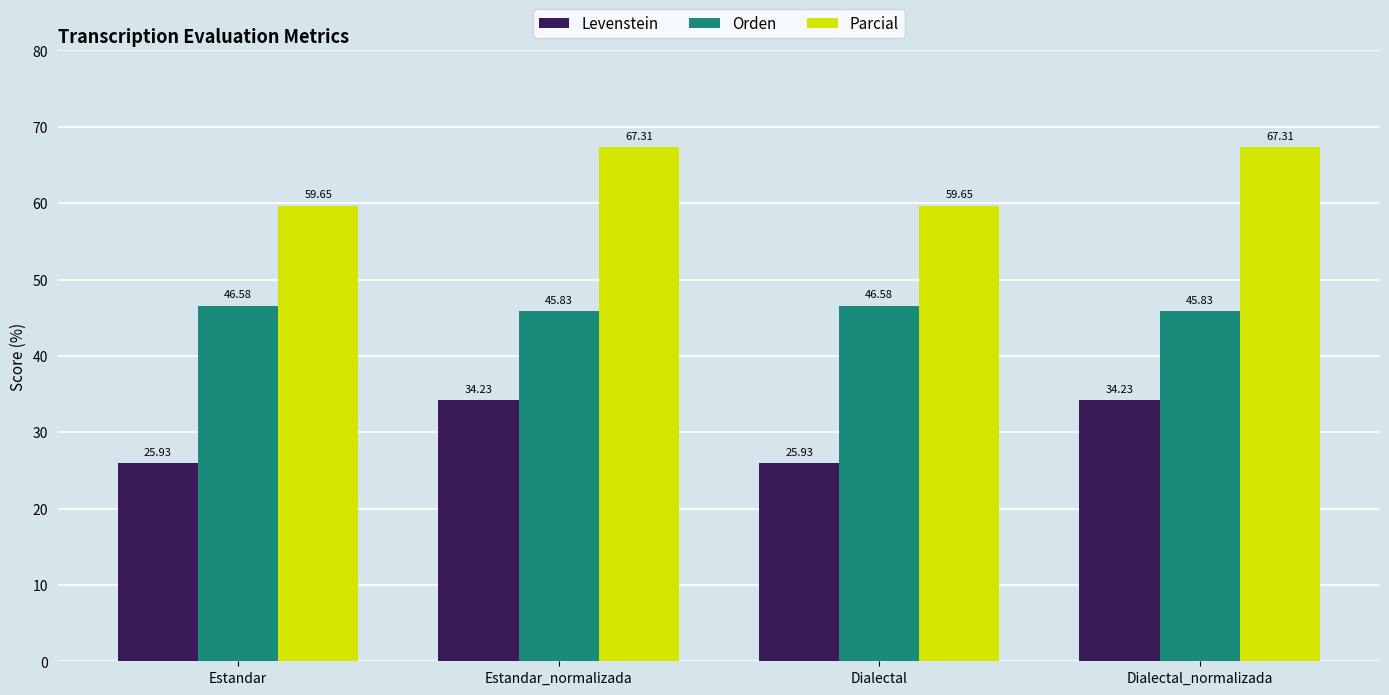

What is the total value across all series at Dialectal_normalizada?

147.4